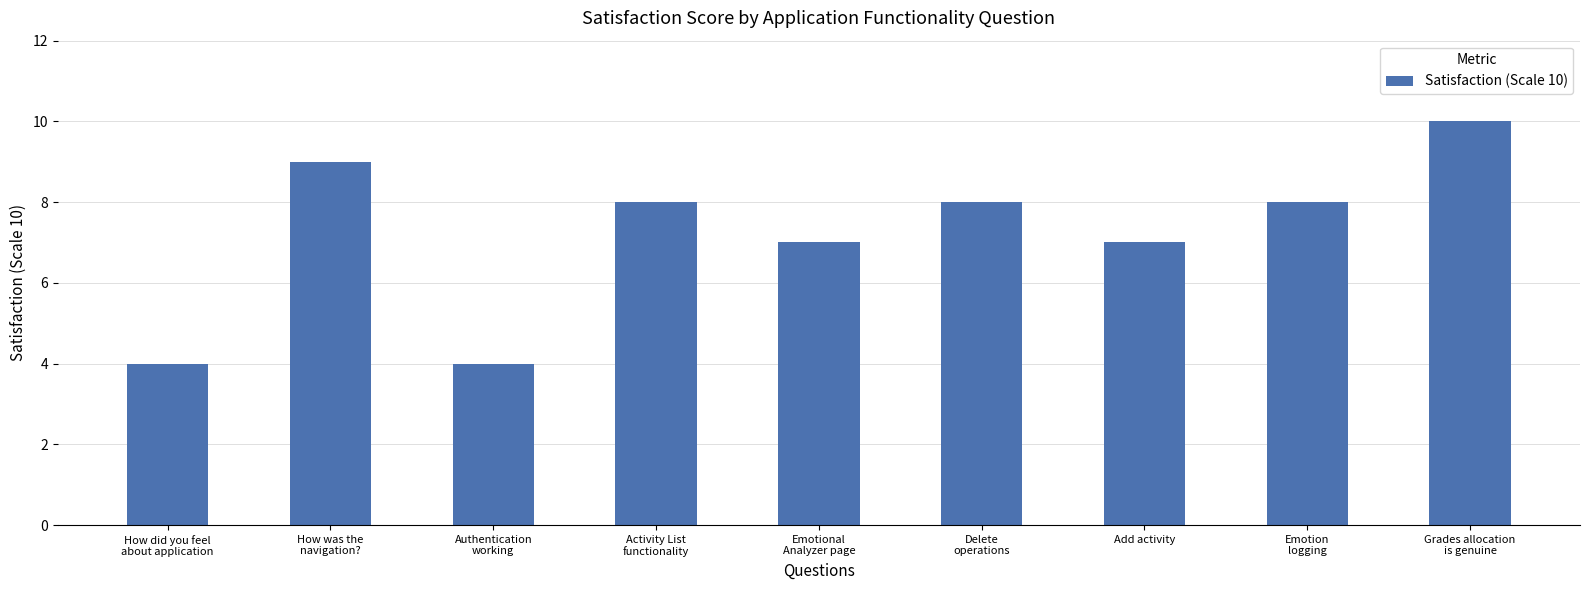

What is the minimum value shown in the chart?

4